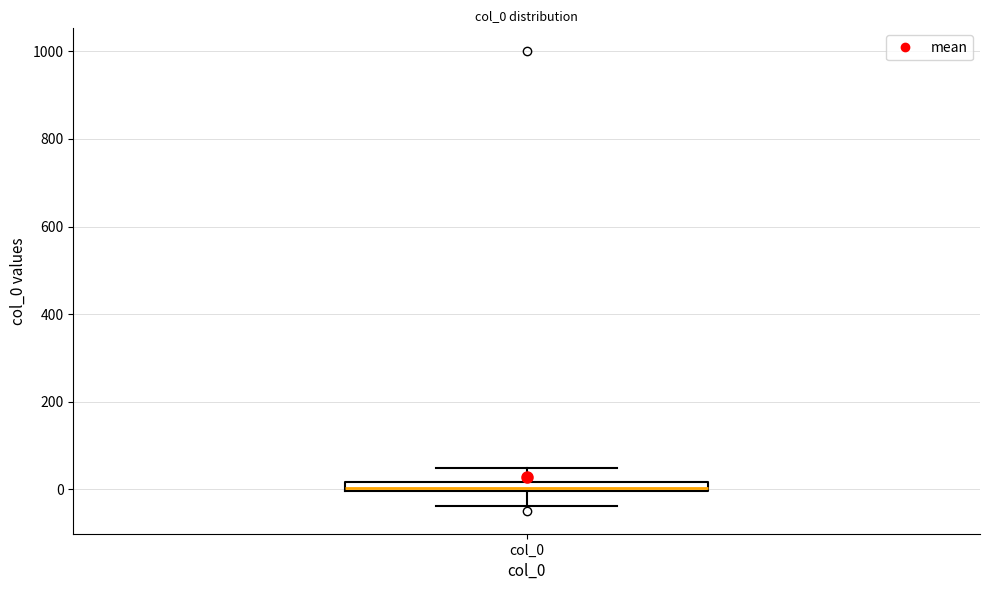

Where does the lower whisker of the box for col_0 end on the y-axis? The values are not printed on the chart, so give them approximately, as read against the axis.

-40